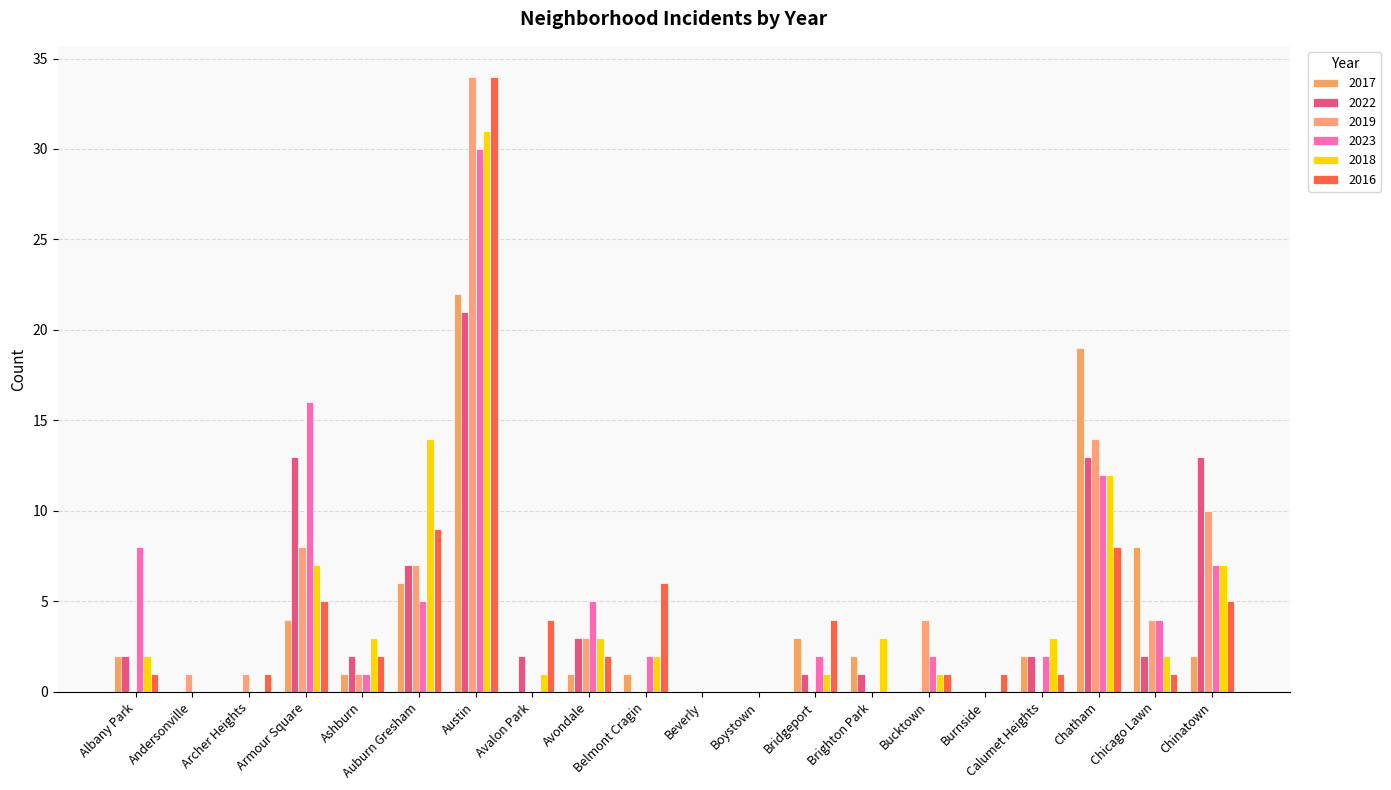

Count the number of data series in this chart.

6